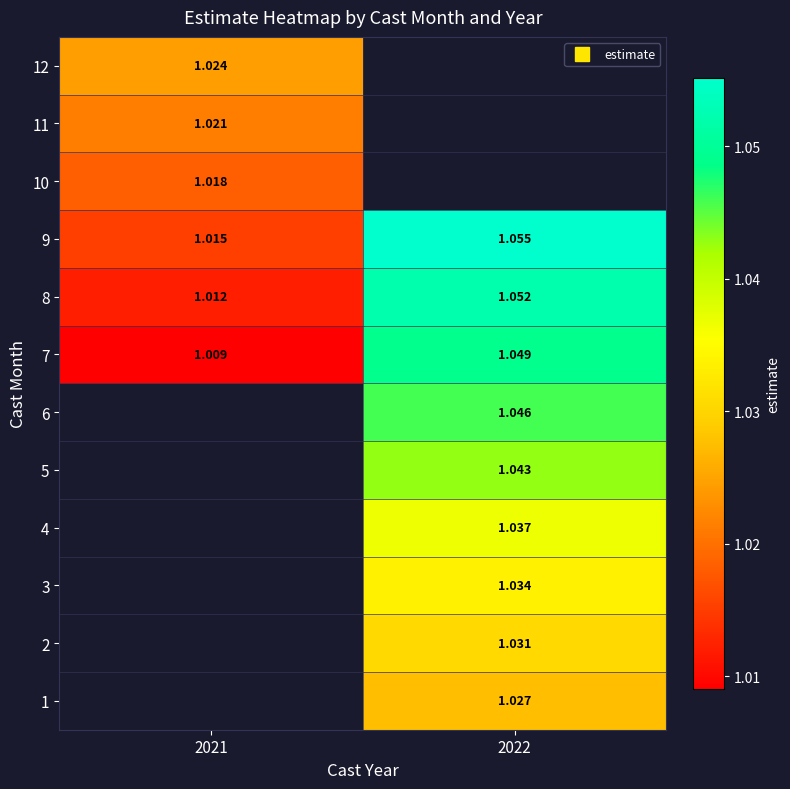

Where does the 5 series first go above 1?

2022